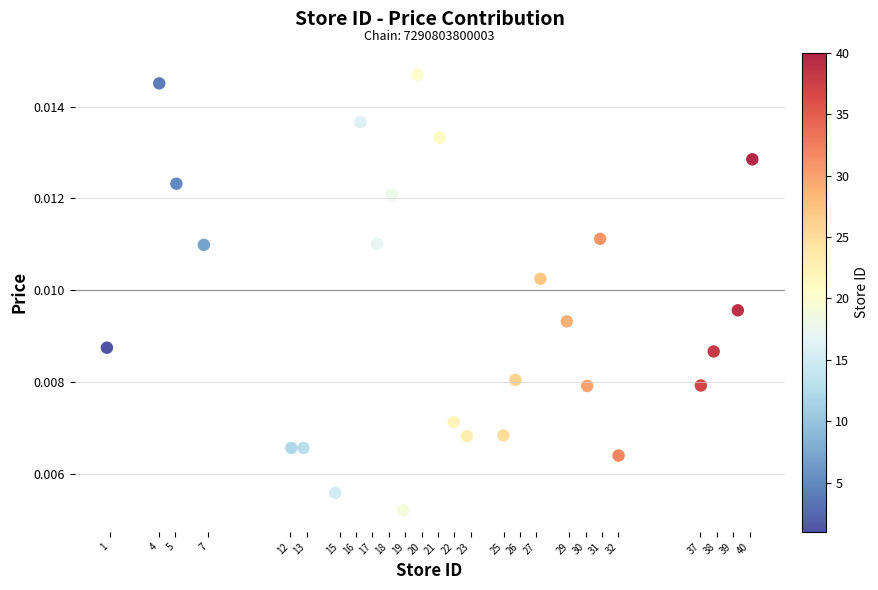

What is the range of X values (max minus min)?

39.3